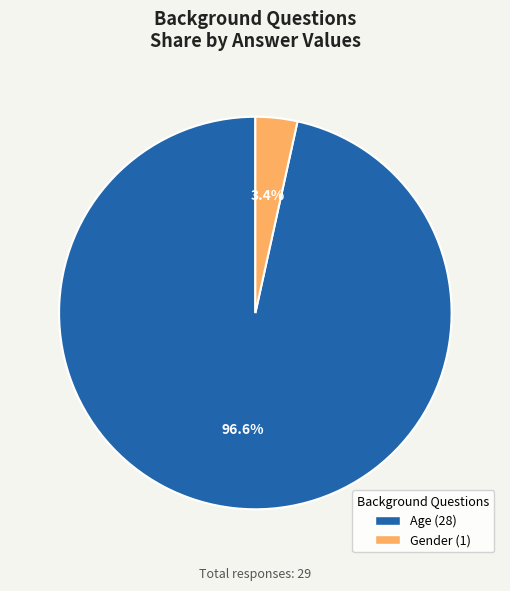

Is Gender the majority of the pie?

No